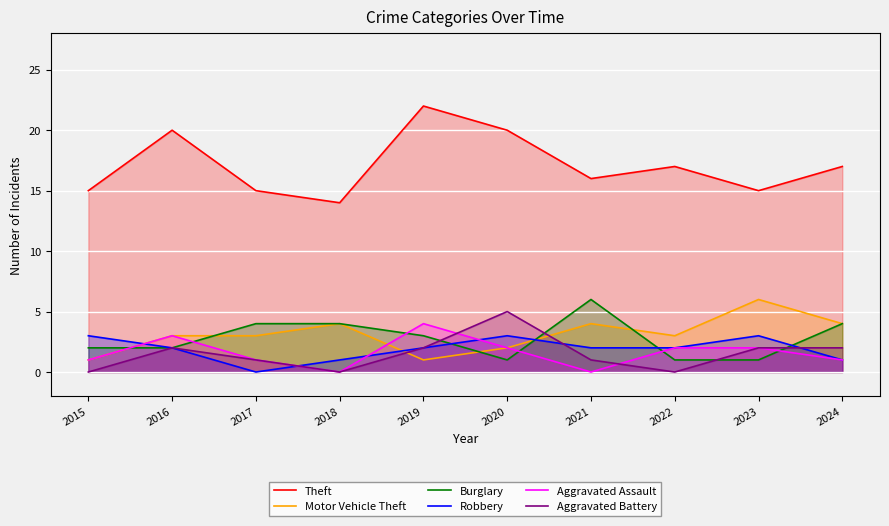

How many lines are shown in the chart?

6